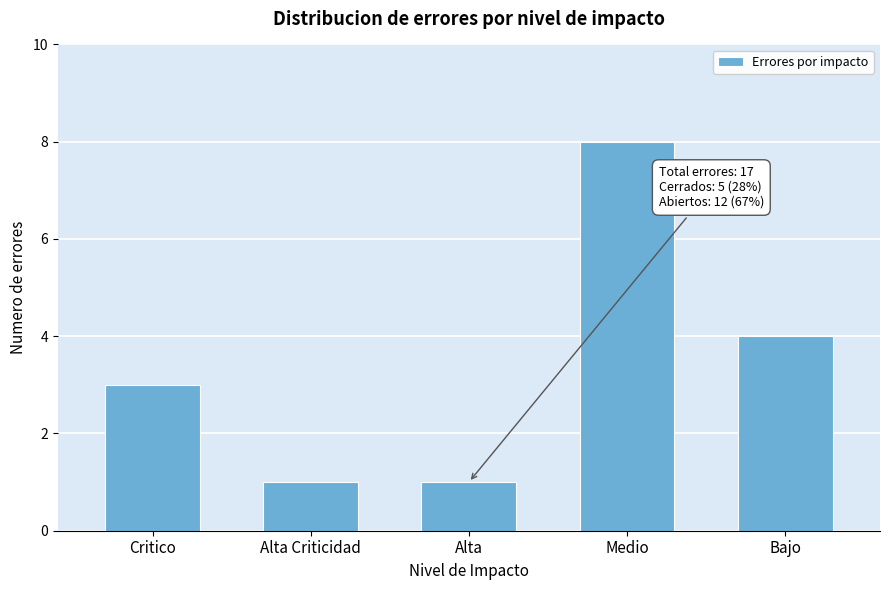

Reading left to right, what are all the values shown in this chart?

Critico=3	Alta Criticidad=1	Alta=1	Medio=8	Bajo=4